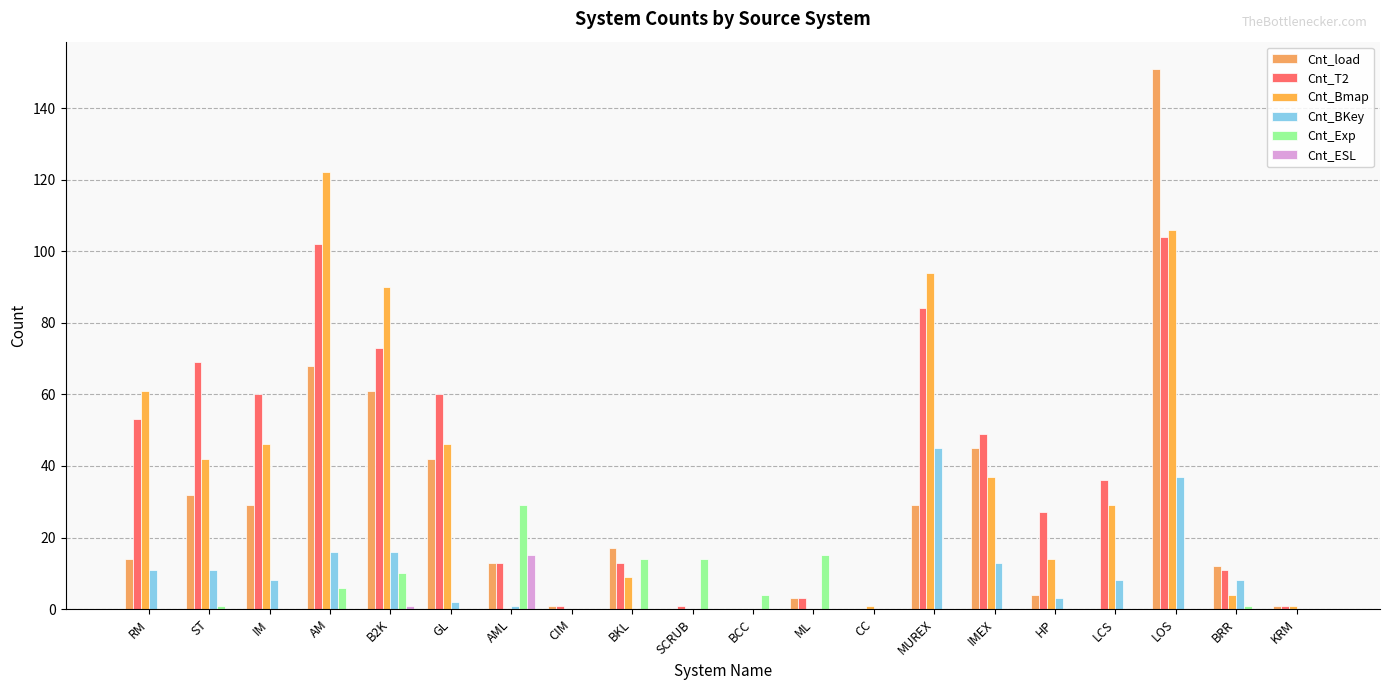

What is the value of the Cnt_T2 bar at the 4th from the left?

102